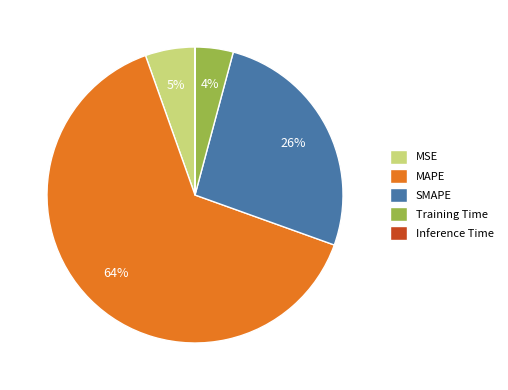

Is there any slice that represents more than half of the pie?

Yes